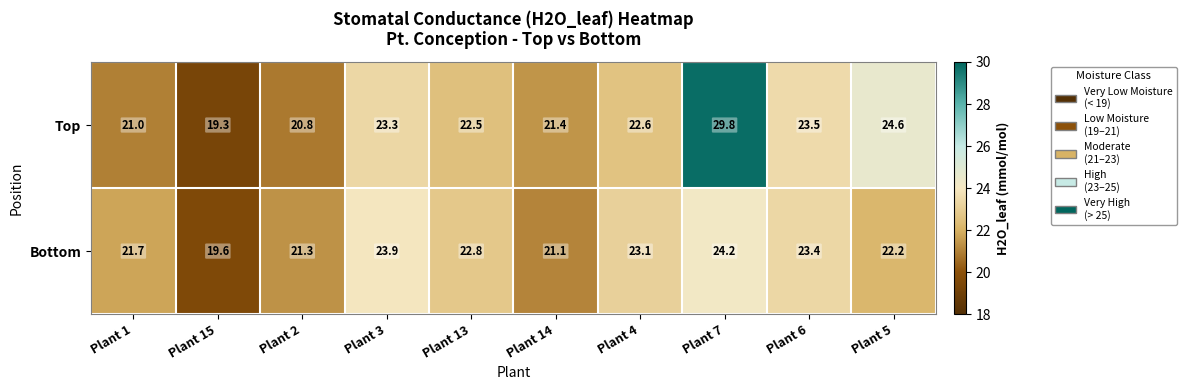

The value of Bottom at Plant 2 is 21.3. True or false?

True